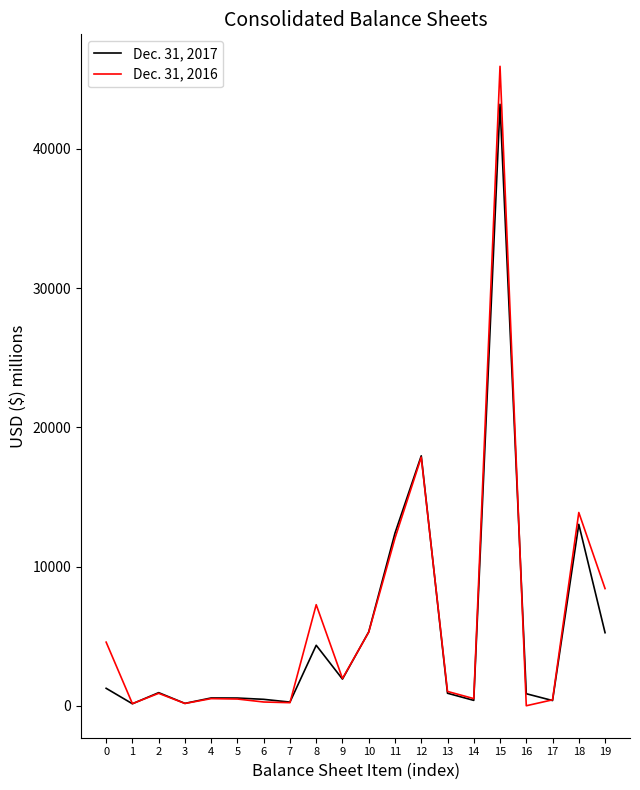

True or false: Dec. 31, 2016 has more than 1 interior local peaks.

True